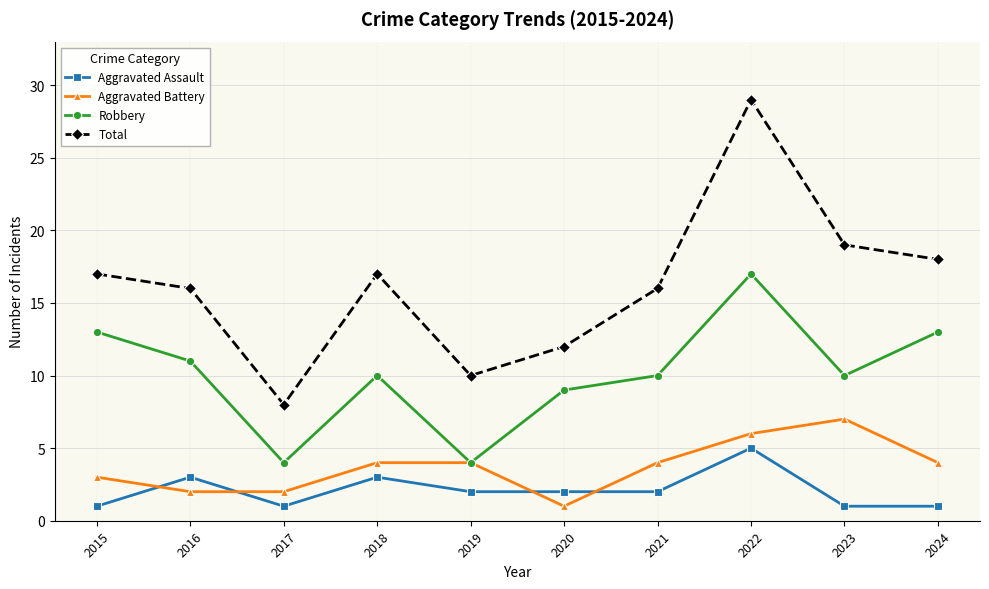

Reading left to right, extract all data points from this chart.

Aggravated Assault: 2015=1	2016=3	2017=1	2018=3	2019=2	2020=2	2021=2	2022=5	2023=1	2024=1
Aggravated Battery: 2015=3	2016=2	2017=2	2018=4	2019=4	2020=1	2021=4	2022=6	2023=7	2024=4
Robbery: 2015=13	2016=11	2017=4	2018=10	2019=4	2020=9	2021=10	2022=17	2023=10	2024=13
Total: 2015=17	2016=16	2017=8	2018=17	2019=10	2020=12	2021=16	2022=29	2023=19	2024=18